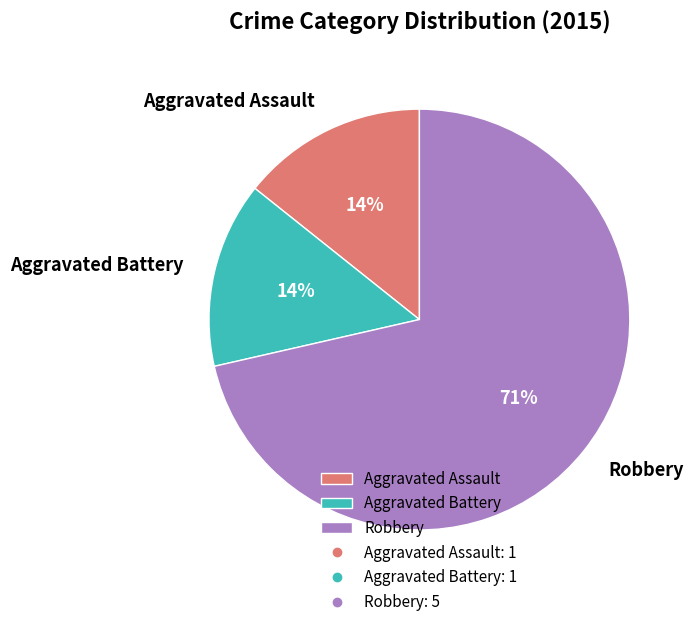

True or false: Aggravated Assault accounts for 14% of the total.

True